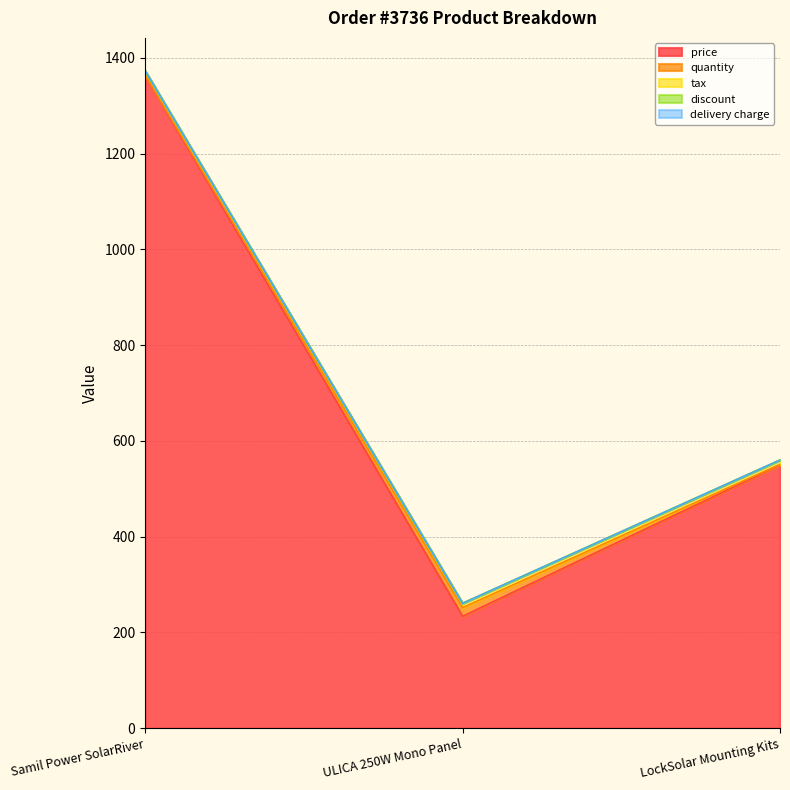

Reading left to right, extract all data points from this chart.

price: 1362.9	233.8	550.0
quantity: 1.0	18.0	1.0
tax: 9.1	9.1	9.1
discount: 0.0	0.0	0.0
delivery charge: 0.0	0.0	0.0